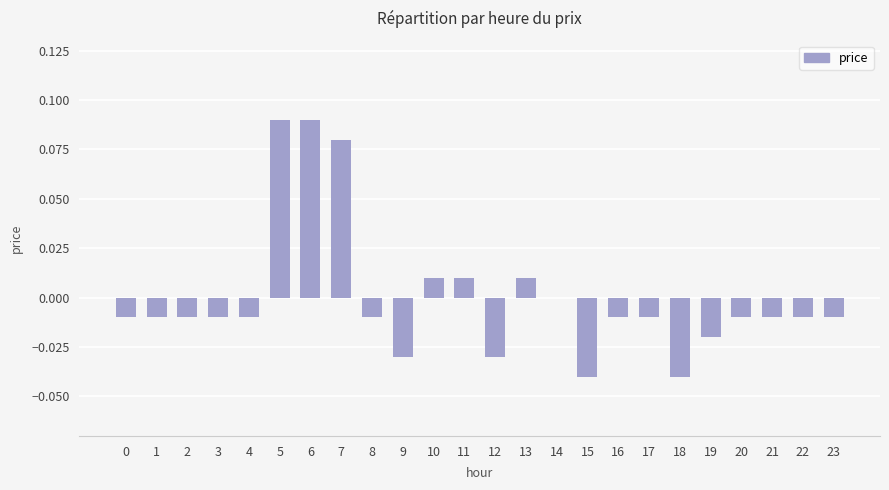

The chart shows a value of -0.0 at 12. True or false?

True